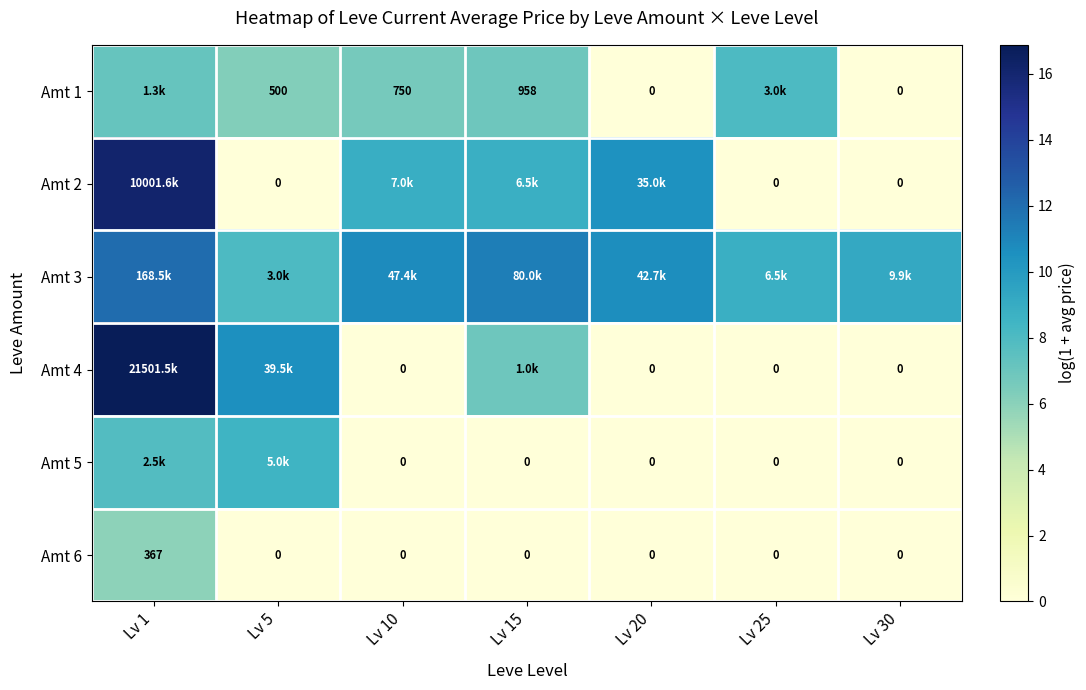

What value does the Amt 3 series have at Lv 30?

9.2